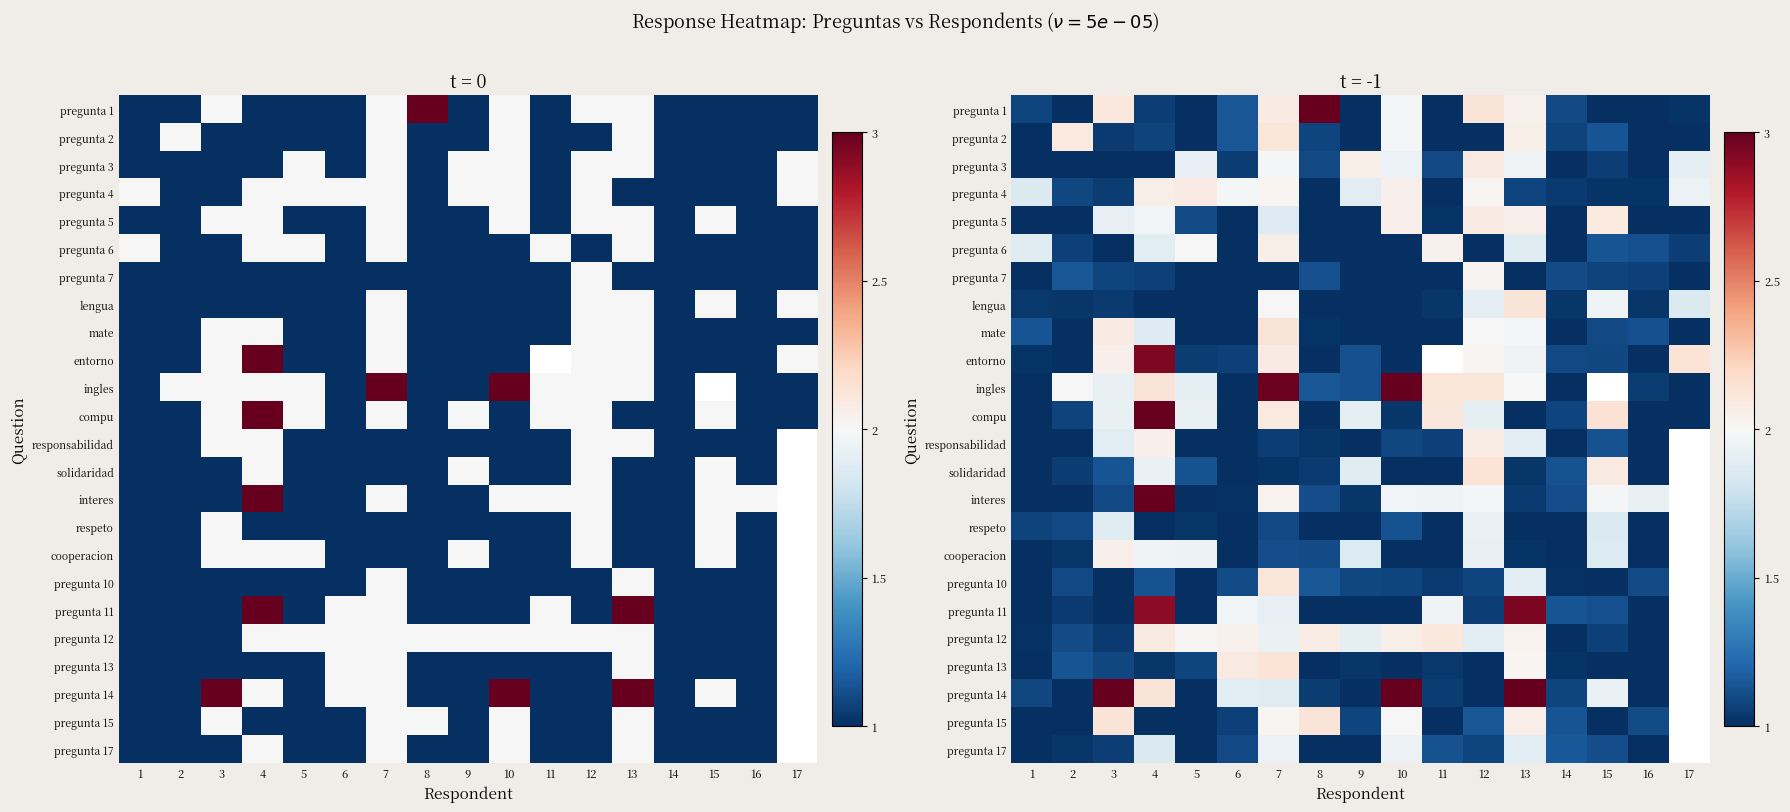

Is the value of entorno at 17 greater than the value of respeto at 13?

Yes